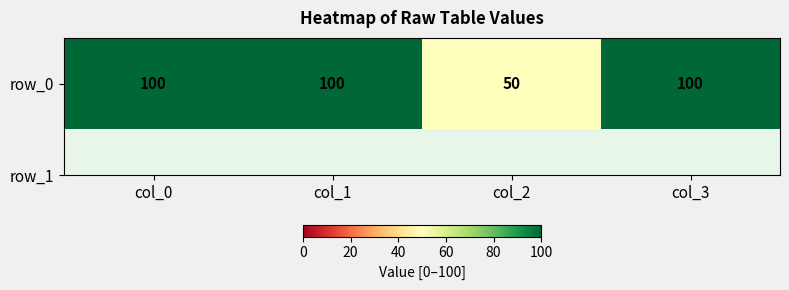

What is the ratio of the value at col_2 to the value at col_0?

0.5